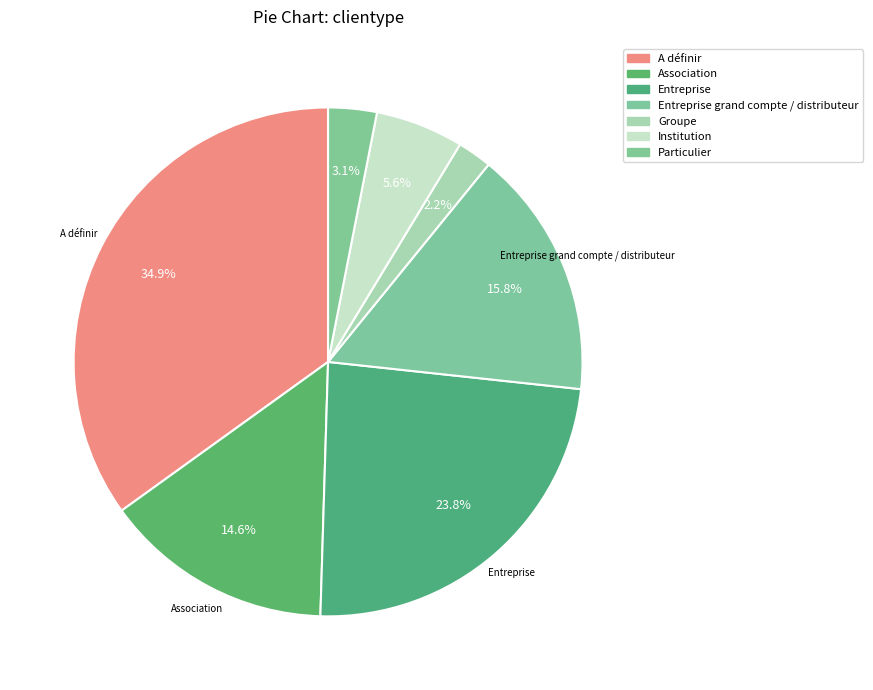

How many segments does this pie chart have?

7